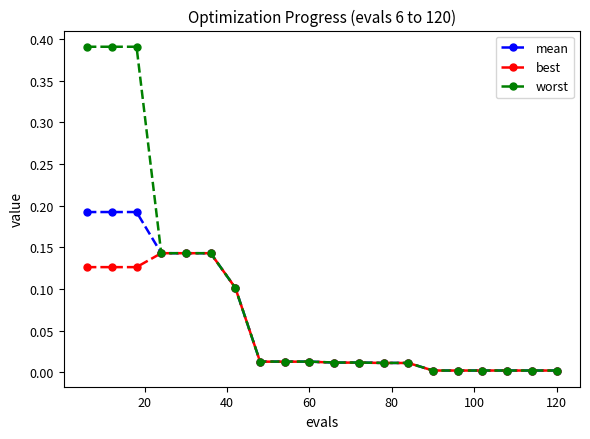

Which series has the largest total across all categories?

worst